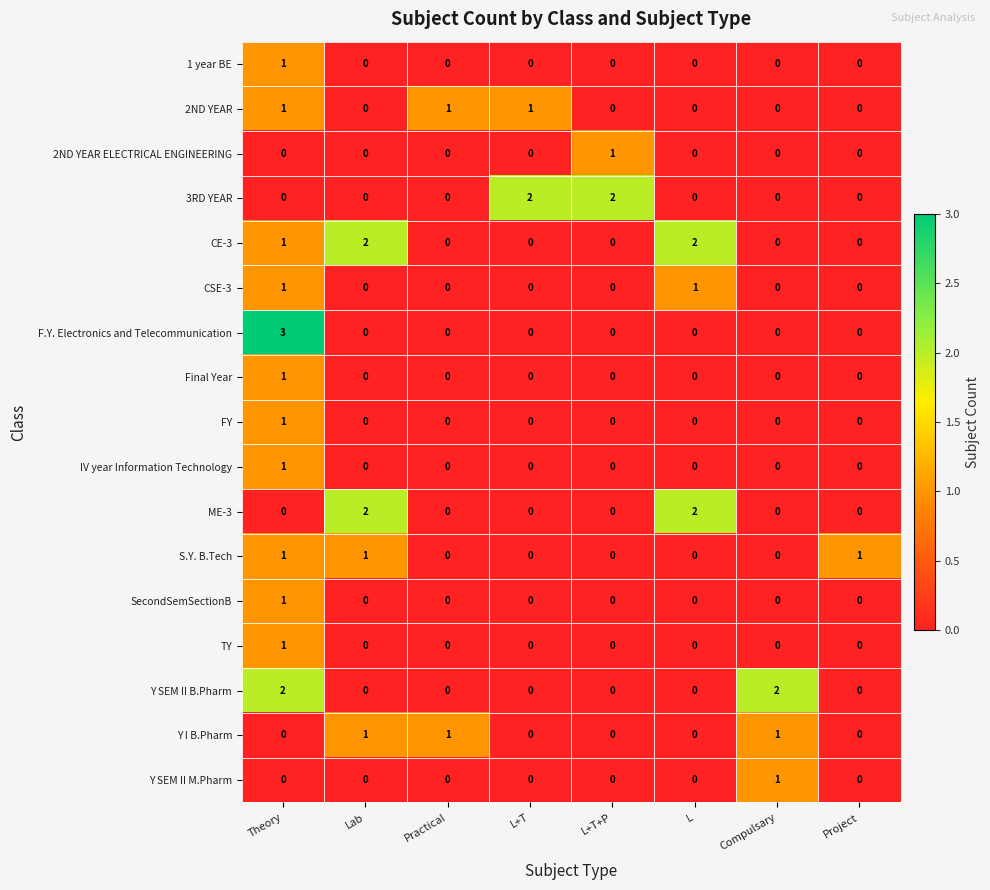

Where is CE-3 nearest to the value 1?

Theory